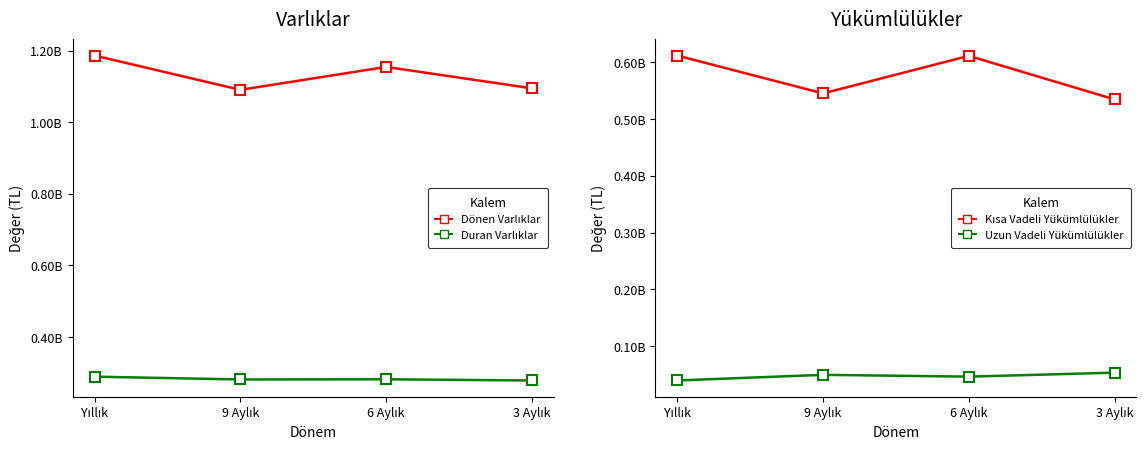

Is the value of Duran Varlıklar at 9 Aylık greater than the value of Uzun Vadeli Yükümlülükler at 6 Aylık?

Yes